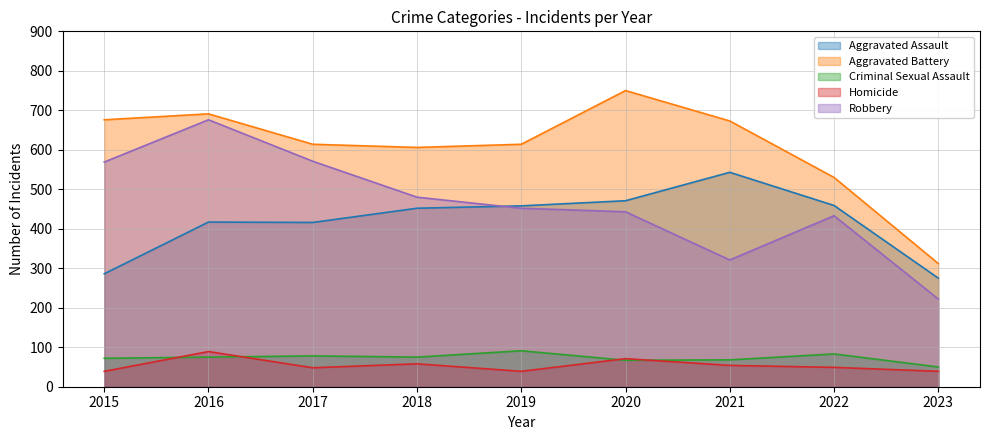

Reading left to right, transcribe all the data shown in this chart.

Aggravated Assault: 286	417	416	452	458	471	543	459	275
Aggravated Battery: 676	691	614	606	614	750	673	530	312
Criminal Sexual Assault: 72	75	78	75	91	67	68	83	50
Homicide: 39	89	48	58	39	71	54	49	39
Robbery: 569	676	571	480	452	443	321	433	222